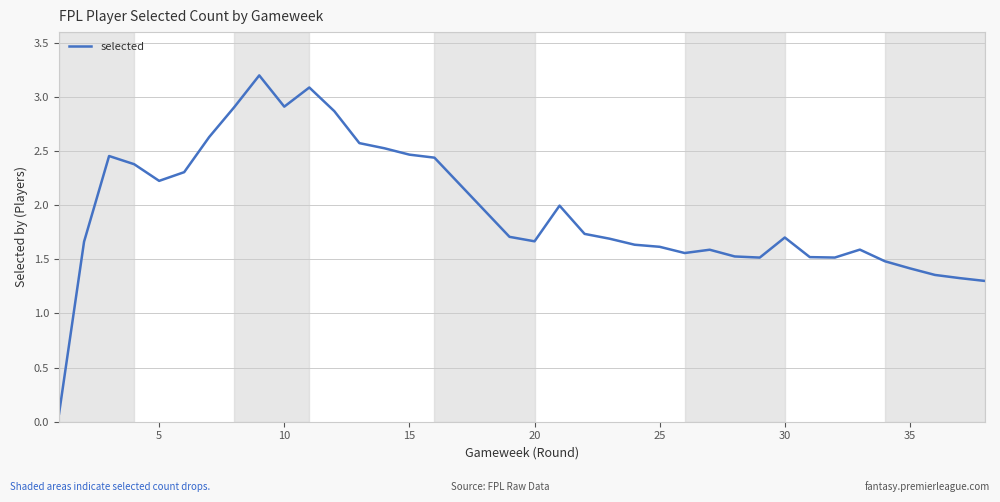

What is the minimum value shown in the chart?

0.1